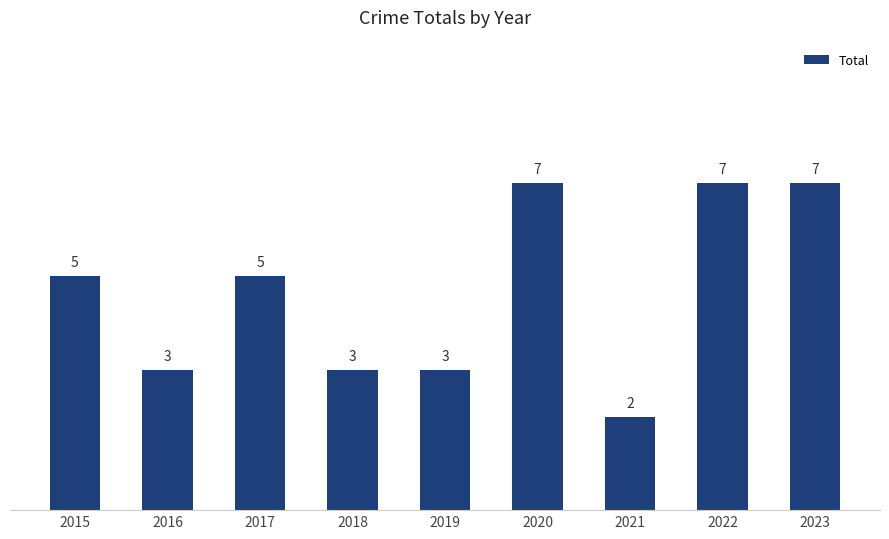

How many categories are shown in the chart?

9